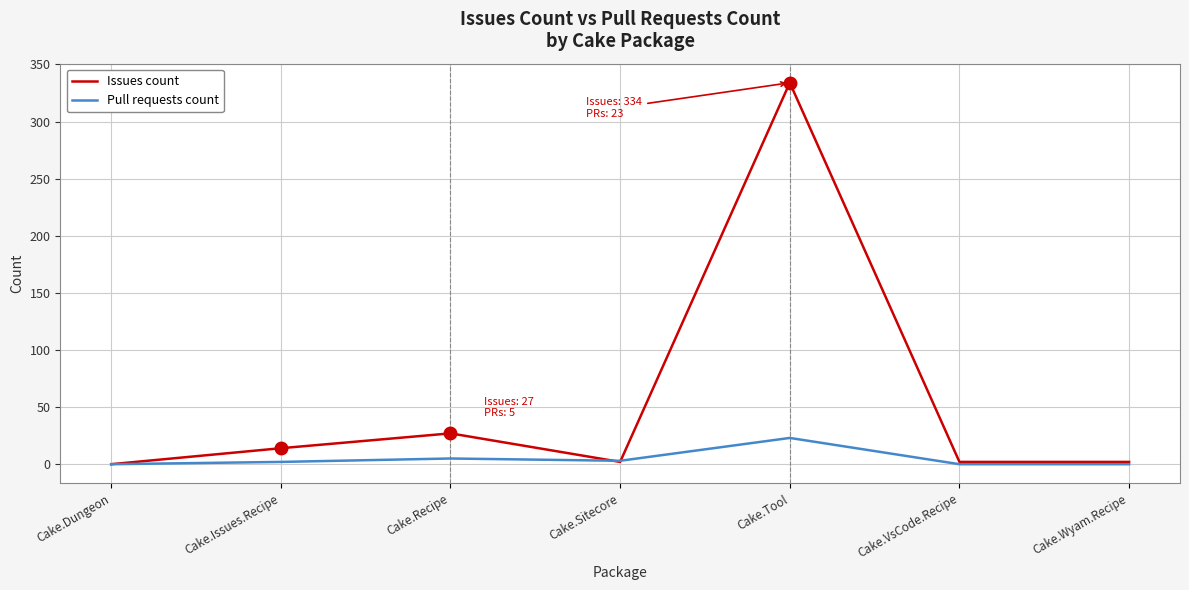

The value of Issues count at Cake.Recipe is 27. True or false?

True